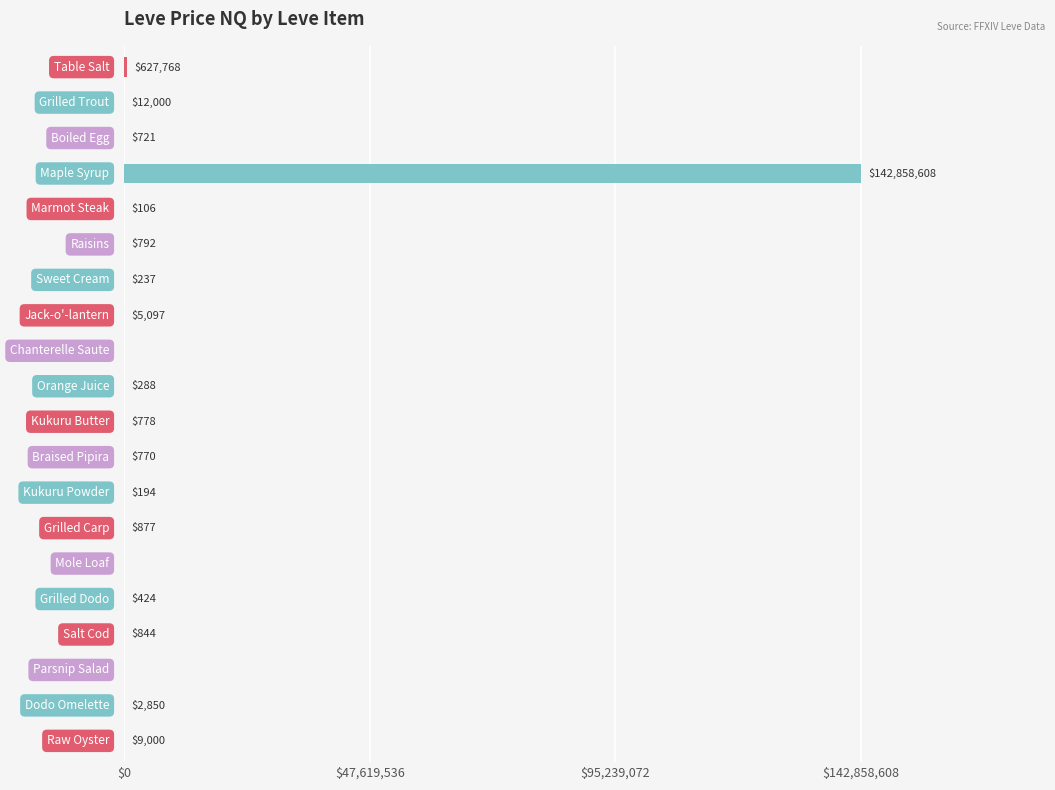

How many values exceed 777?

10